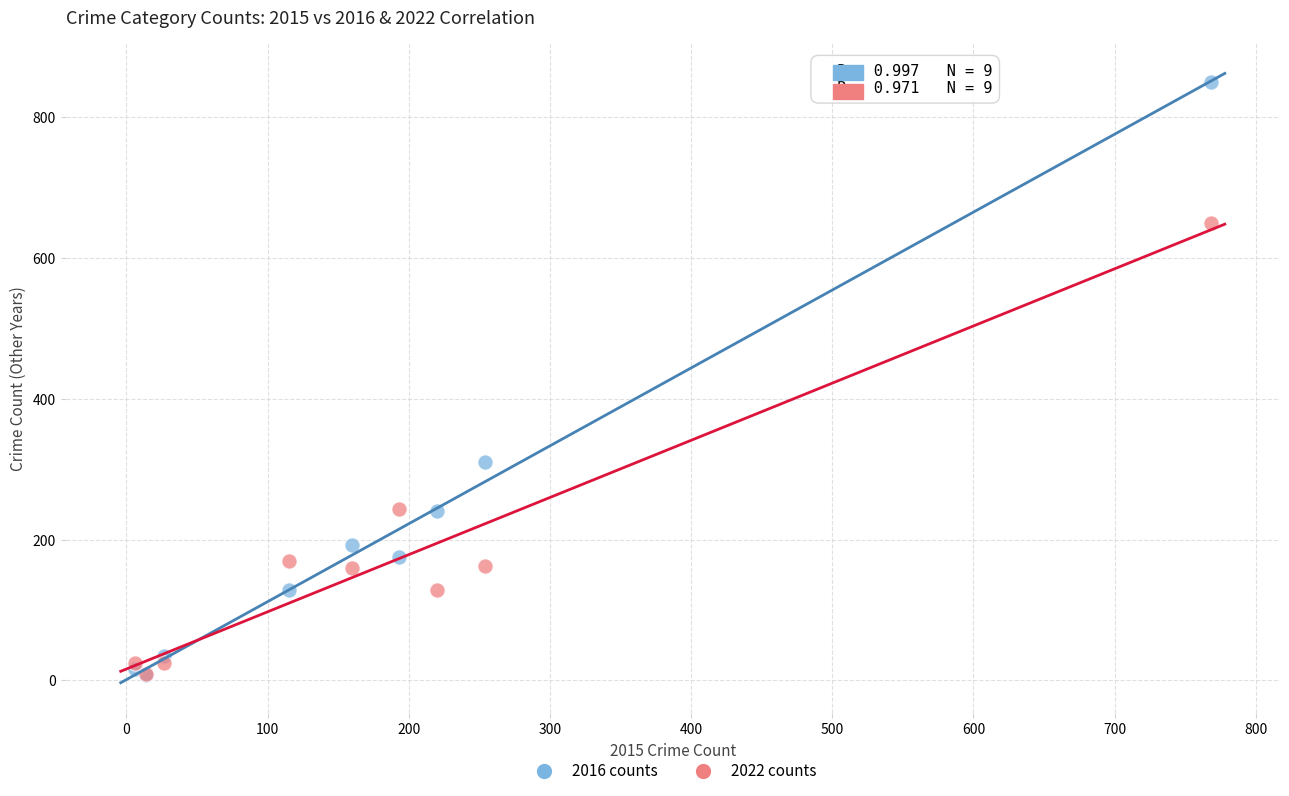

Which series has the widest spread of Y values?

2016 counts